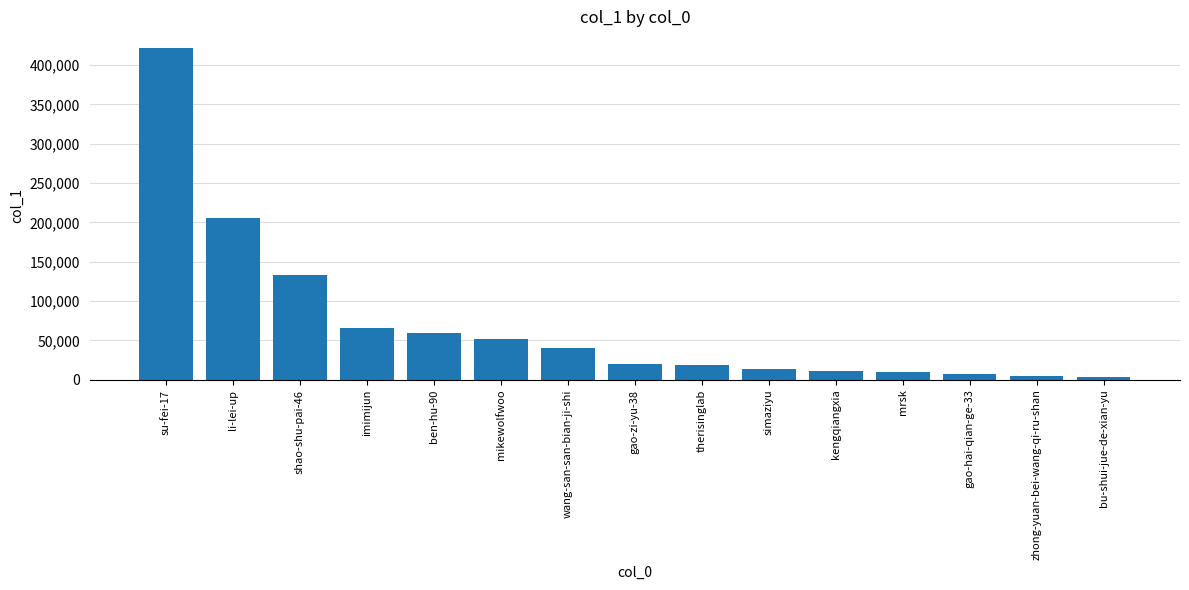

Does the chart contain any negative values?

No